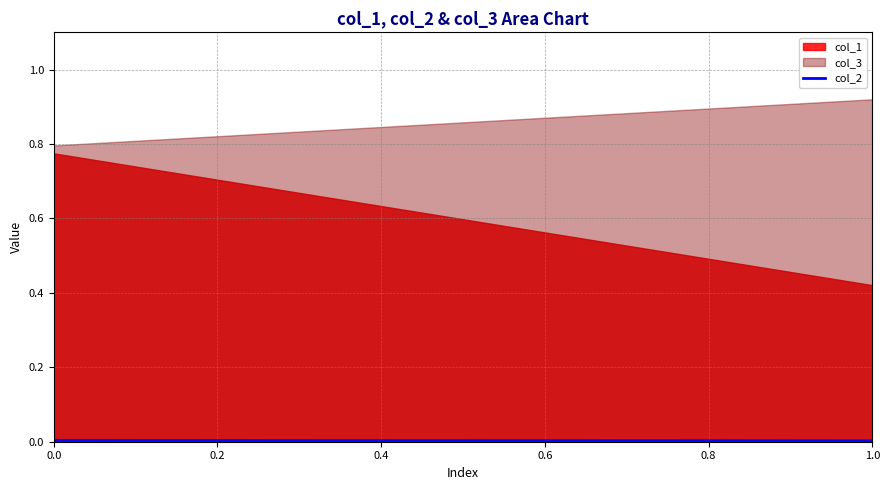

What is the sum of the col_1 values at 0.0 and 1.0?

1.2